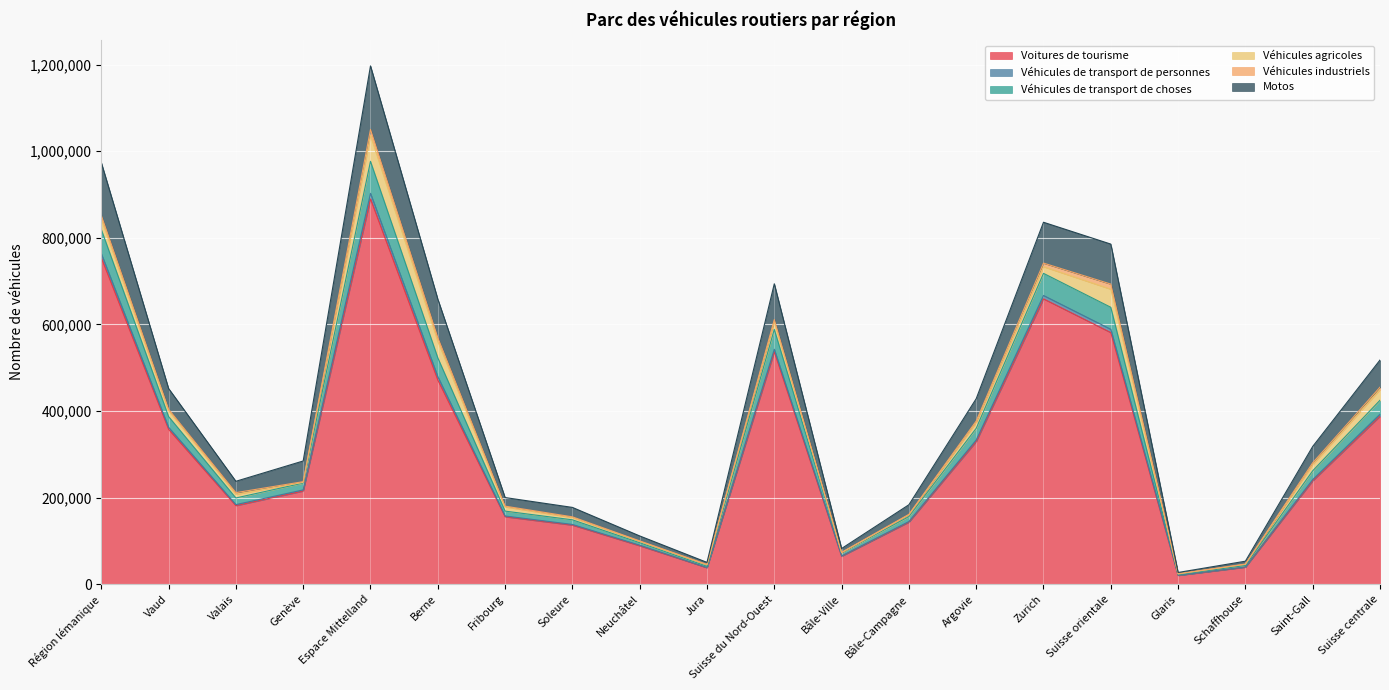

At which category is the sum across all series the highest?

Espace Mittelland